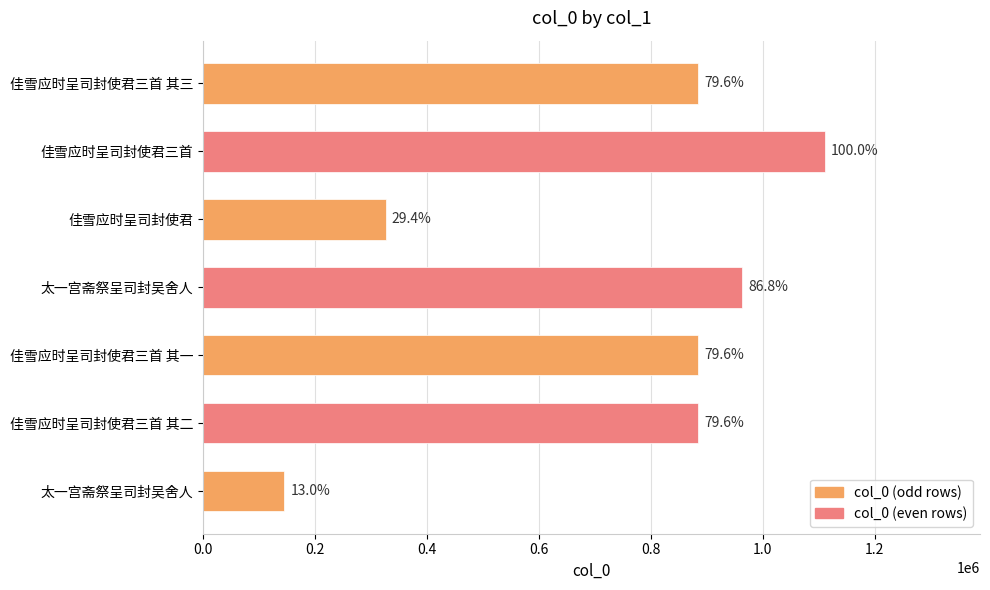

What is the maximum value shown in the chart?

1110603